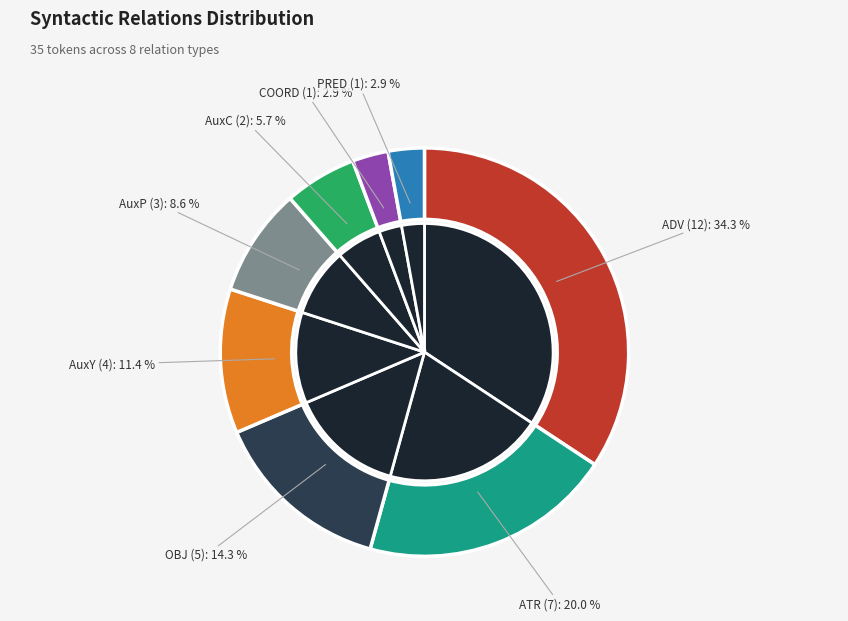

Which category has the smallest portion of the pie?

COORD